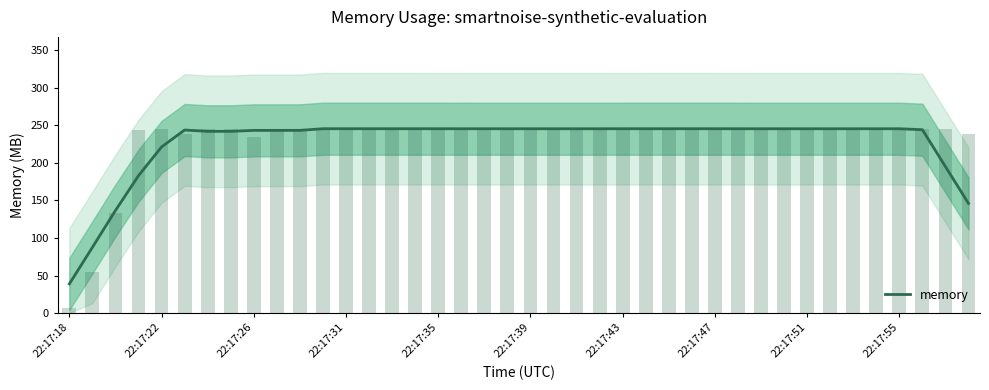

Which category has the lowest value in the memory series?

22:17:18